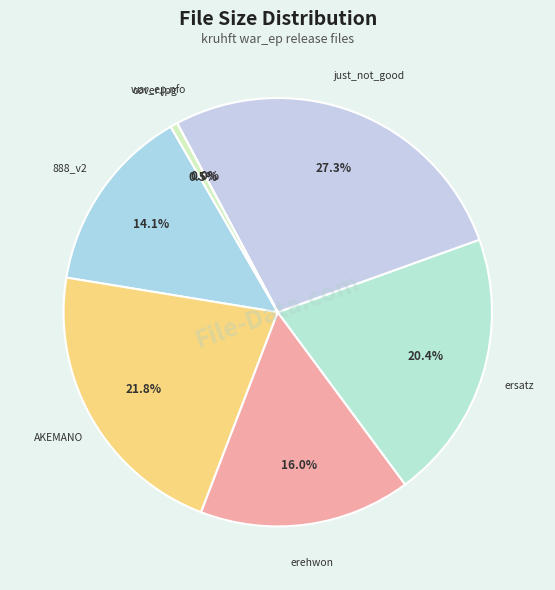

Count the number of slices in the pie.

7